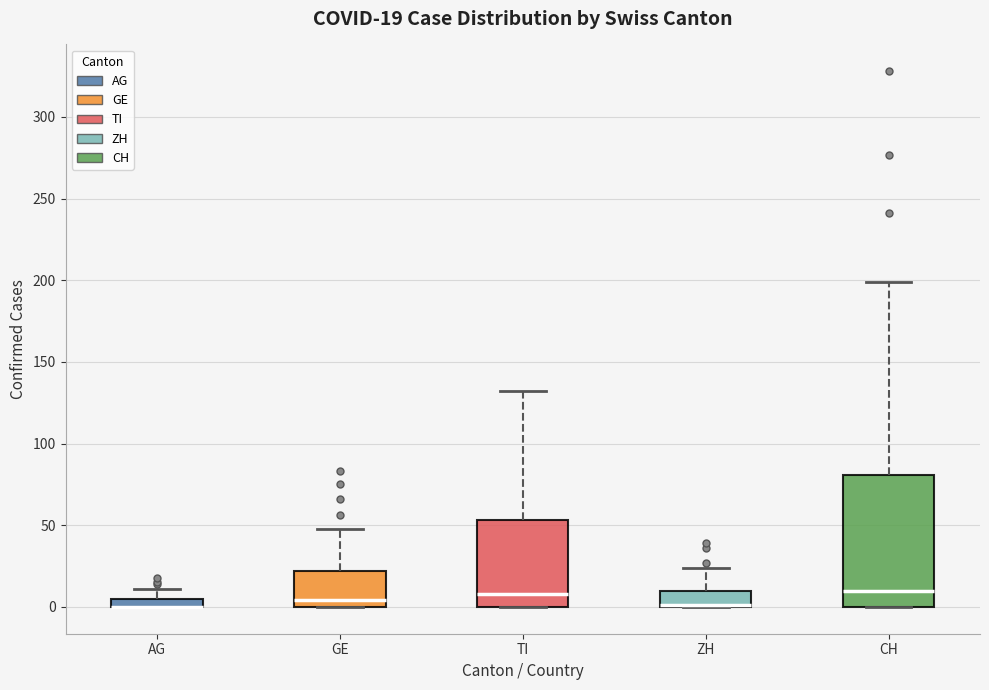

Comparing the boxes themselves (not the whiskers), which one is the tallest?

CH